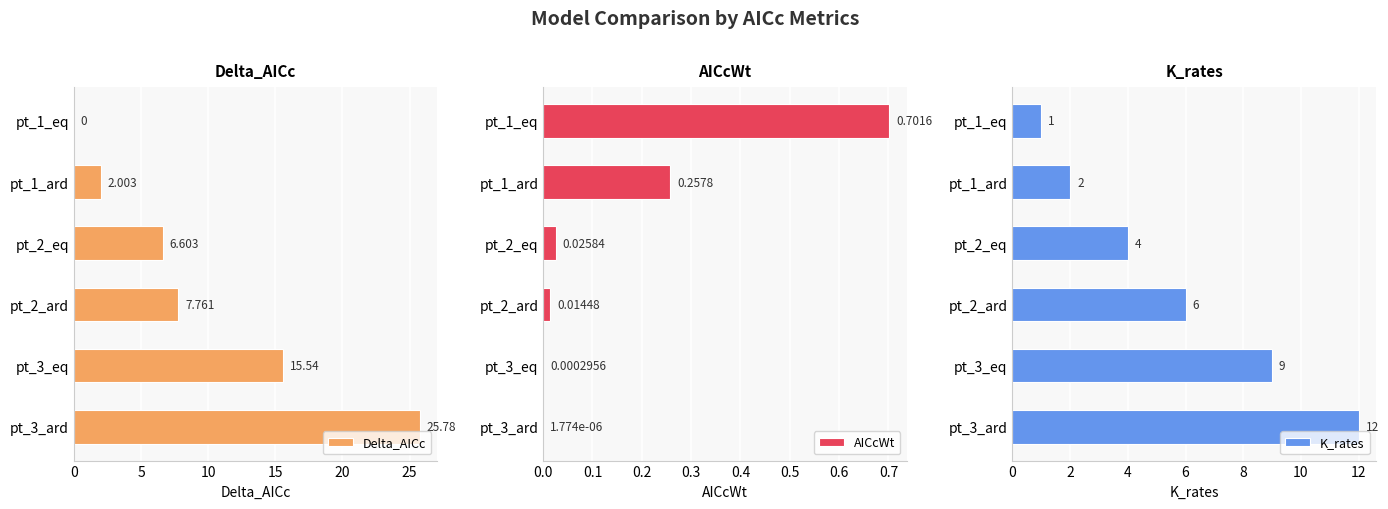

Count the number of data series in this chart.

3